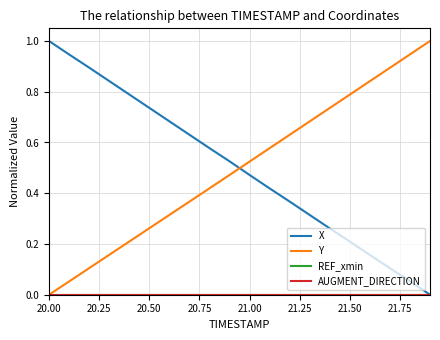

True or false: REF_xmin and X intersect in this chart.

False